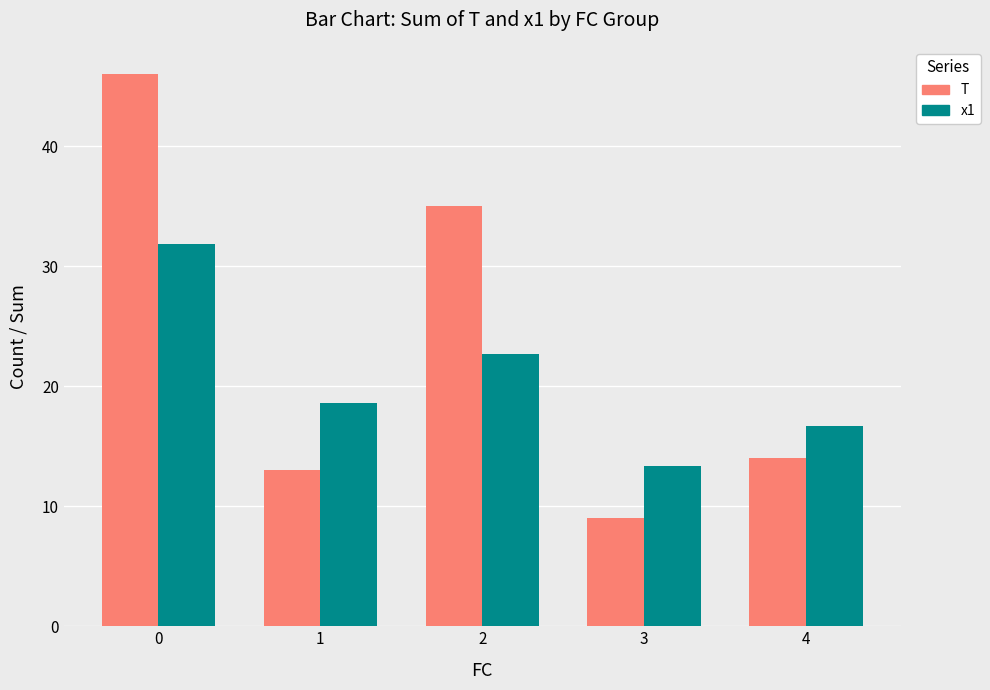

Reading left to right, what are all the values shown in this chart?

T: 46.0	13.0	35.0	9.0	14.0
x1: 31.9	18.6	22.7	13.3	16.7